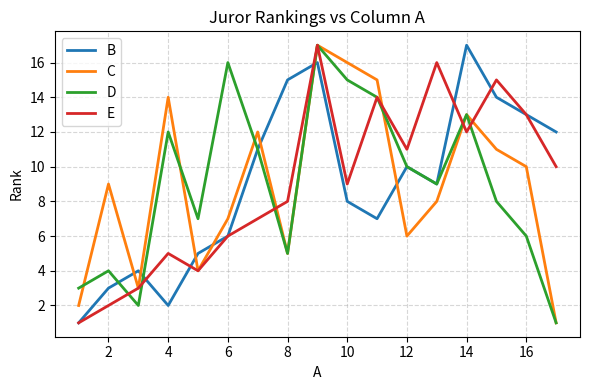

What is the highest value of the E series?

17